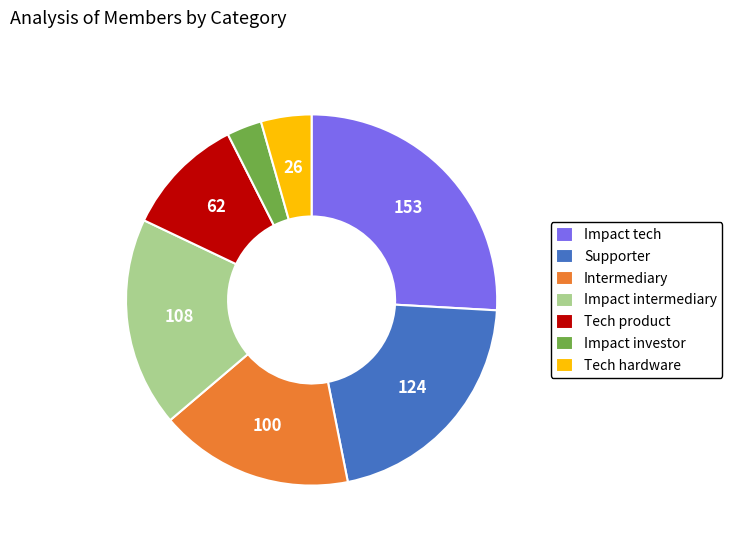

What is the largest slice in the pie chart?

Impact tech